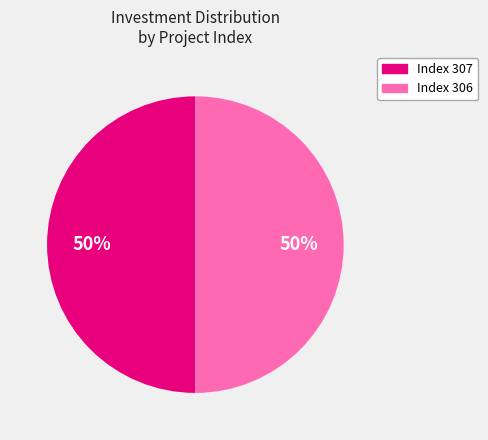

To the nearest percent, what is the average slice percentage?

50%